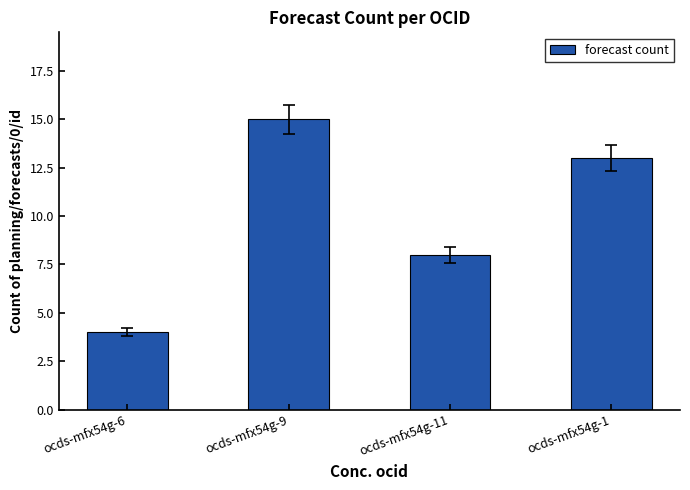

What is the ratio of the value at ocds-mfx54g-1 to the value at ocds-mfx54g-9?

0.9